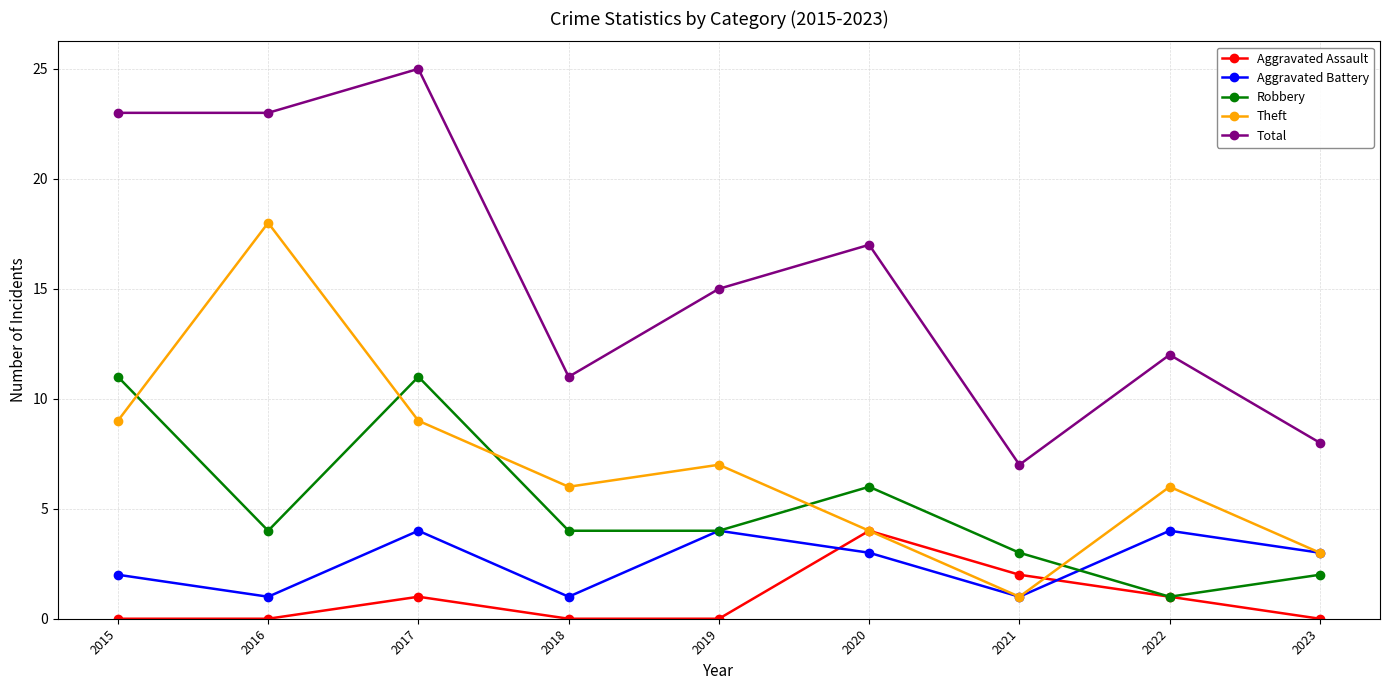

What is the sum of the Aggravated Battery values at 2015 and 2019?

6